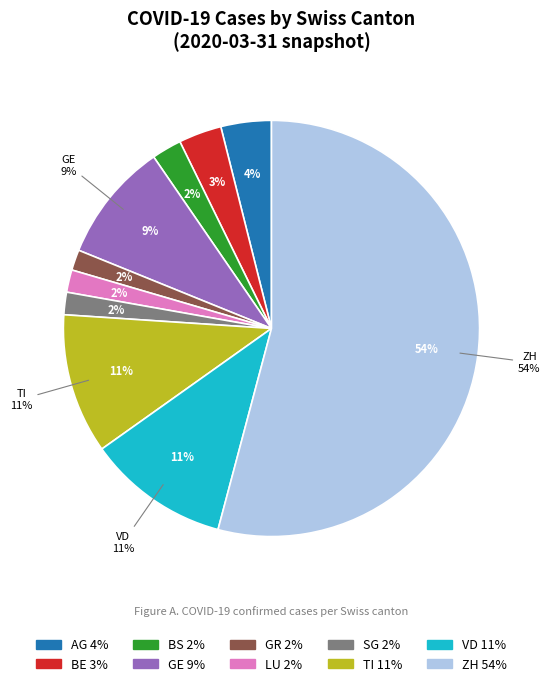

Count the number of slices in the pie.

10